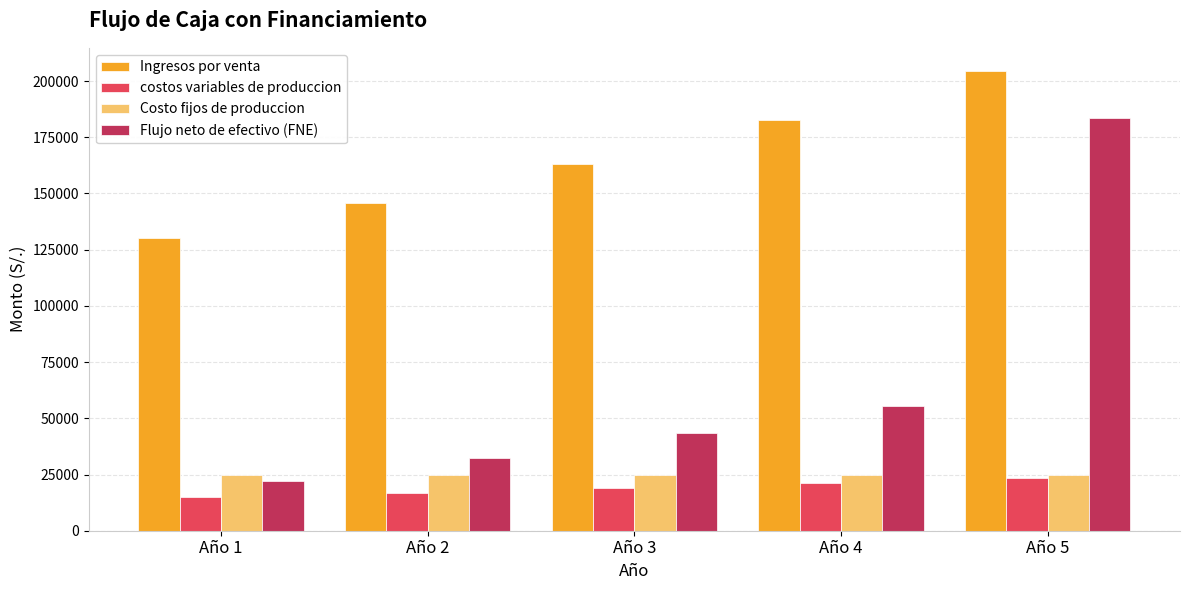

List the labels in order of Flujo neto de efectivo (FNE) value, smallest first.

Año 1, Año 2, Año 3, Año 4, Año 5